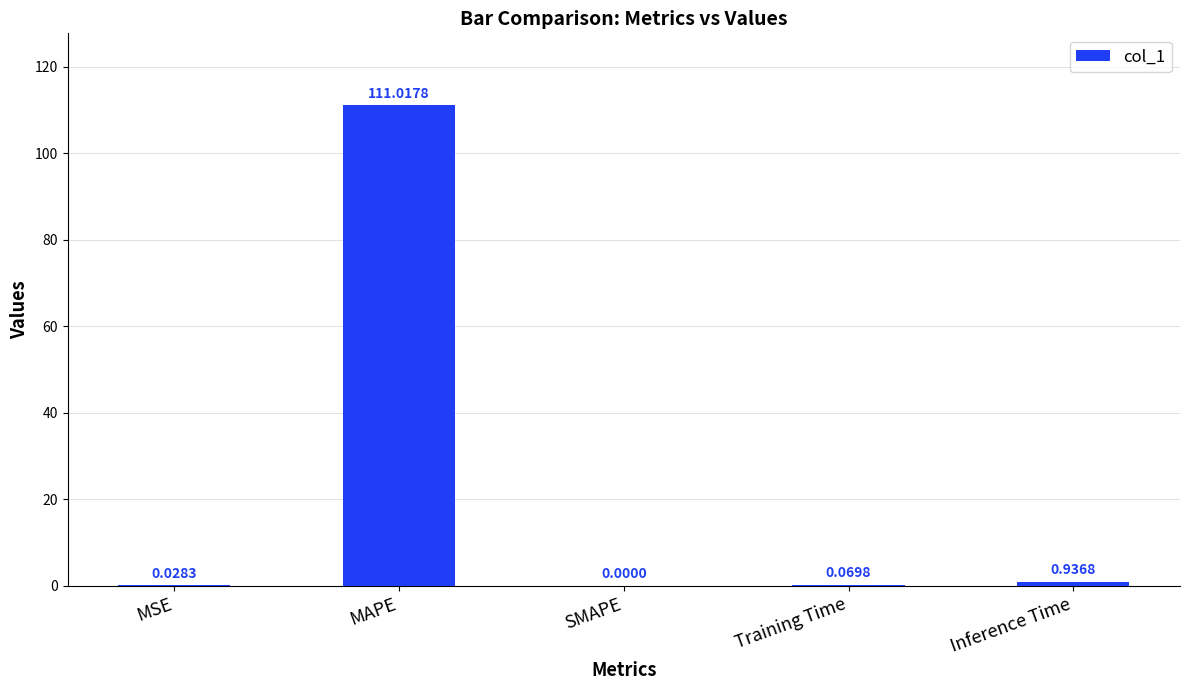

What is the sum of the values at MAPE and SMAPE?

111.0